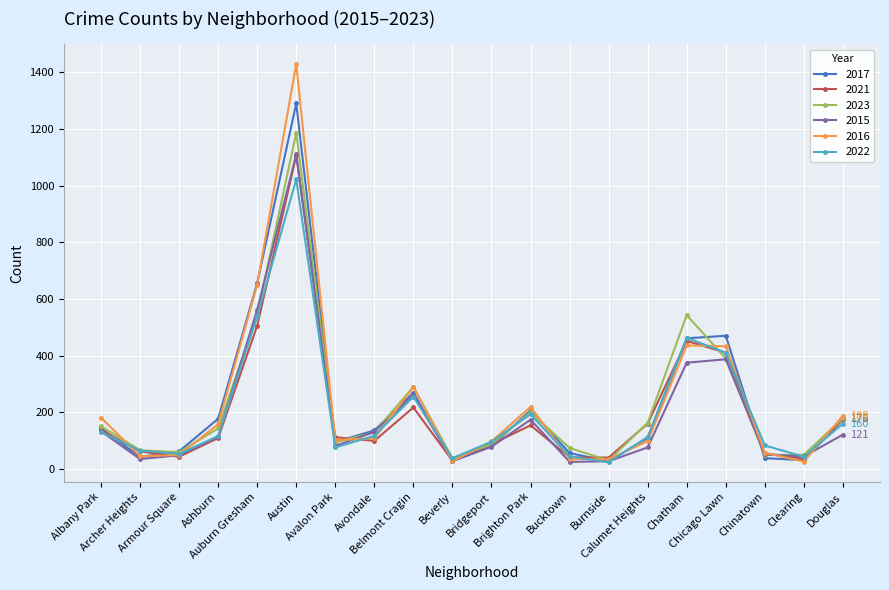

Which series has the largest range (max minus min)?

2016